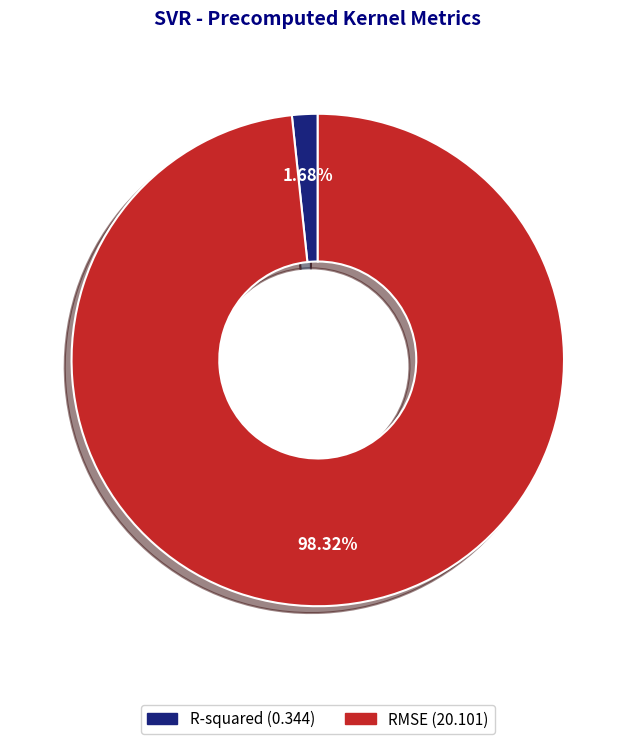

Rank the categories by value from highest to lowest.

RMSE, R-squared